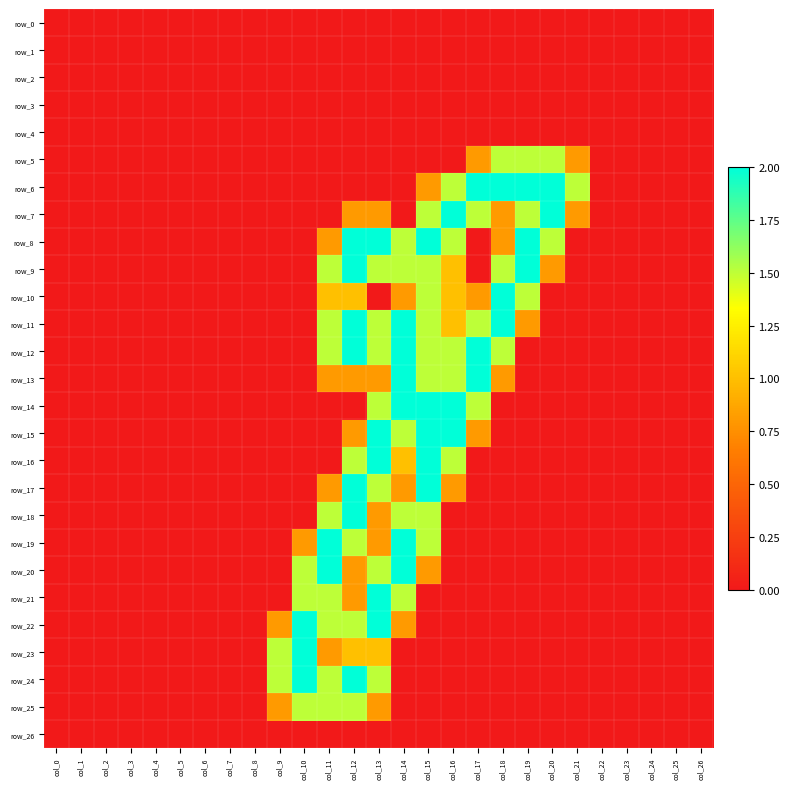

Reading left to right, what are all the values shown in this chart?

row_0: col_0=0.0	col_1=0.0	col_2=0.0	col_3=0.0	col_4=0.0	col_5=0.0	col_6=0.0	col_7=0.0	col_8=0.0	col_9=0.0	col_10=0.0	col_11=0.0	col_12=0.0	col_13=0.0	col_14=0.0	col_15=0.0	col_16=0.0	col_17=0.0	col_18=0.0	col_19=0.0	col_20=0.0	col_21=0.0	col_22=0.0	col_23=0.0	col_24=0.0	col_25=0.0	col_26=0.0
row_1: col_0=0.0	col_1=0.0	col_2=0.0	col_3=0.0	col_4=0.0	col_5=0.0	col_6=0.0	col_7=0.0	col_8=0.0	col_9=0.0	col_10=0.0	col_11=0.0	col_12=0.0	col_13=0.0	col_14=0.0	col_15=0.0	col_16=0.0	col_17=0.0	col_18=0.0	col_19=0.0	col_20=0.0	col_21=0.0	col_22=0.0	col_23=0.0	col_24=0.0	col_25=0.0	col_26=0.0
row_2: col_0=0.0	col_1=0.0	col_2=0.0	col_3=0.0	col_4=0.0	col_5=0.0	col_6=0.0	col_7=0.0	col_8=0.0	col_9=0.0	col_10=0.0	col_11=0.0	col_12=0.0	col_13=0.0	col_14=0.0	col_15=0.0	col_16=0.0	col_17=0.0	col_18=0.0	col_19=0.0	col_20=0.0	col_21=0.0	col_22=0.0	col_23=0.0	col_24=0.0	col_25=0.0	col_26=0.0
row_3: col_0=0.0	col_1=0.0	col_2=0.0	col_3=0.0	col_4=0.0	col_5=0.0	col_6=0.0	col_7=0.0	col_8=0.0	col_9=0.0	col_10=0.0	col_11=0.0	col_12=0.0	col_13=0.0	col_14=0.0	col_15=0.0	col_16=0.0	col_17=0.0	col_18=0.0	col_19=0.0	col_20=0.0	col_21=0.0	col_22=0.0	col_23=0.0	col_24=0.0	col_25=0.0	col_26=0.0
row_4: col_0=0.0	col_1=0.0	col_2=0.0	col_3=0.0	col_4=0.0	col_5=0.0	col_6=0.0	col_7=0.0	col_8=0.0	col_9=0.0	col_10=0.0	col_11=0.0	col_12=0.0	col_13=0.0	col_14=0.0	col_15=0.0	col_16=0.0	col_17=0.0	col_18=0.0	col_19=0.0	col_20=0.0	col_21=0.0	col_22=0.0	col_23=0.0	col_24=0.0	col_25=0.0	col_26=0.0
row_5: col_0=0.0	col_1=0.0	col_2=0.0	col_3=0.0	col_4=0.0	col_5=0.0	col_6=0.0	col_7=0.0	col_8=0.0	col_9=0.0	col_10=0.0	col_11=0.0	col_12=0.0	col_13=0.0	col_14=0.0	col_15=0.0	col_16=0.0	col_17=0.8	col_18=1.5	col_19=1.5	col_20=1.5	col_21=0.8	col_22=0.0	col_23=0.0	col_24=0.0	col_25=0.0	col_26=0.0
row_6: col_0=0.0	col_1=0.0	col_2=0.0	col_3=0.0	col_4=0.0	col_5=0.0	col_6=0.0	col_7=0.0	col_8=0.0	col_9=0.0	col_10=0.0	col_11=0.0	col_12=0.0	col_13=0.0	col_14=0.0	col_15=0.8	col_16=1.5	col_17=2.0	col_18=2.0	col_19=2.0	col_20=2.0	col_21=1.5	col_22=0.0	col_23=0.0	col_24=0.0	col_25=0.0	col_26=0.0
row_7: col_0=0.0	col_1=0.0	col_2=0.0	col_3=0.0	col_4=0.0	col_5=0.0	col_6=0.0	col_7=0.0	col_8=0.0	col_9=0.0	col_10=0.0	col_11=0.0	col_12=0.8	col_13=0.8	col_14=0.0	col_15=1.5	col_16=2.0	col_17=1.5	col_18=0.8	col_19=1.5	col_20=2.0	col_21=0.8	col_22=0.0	col_23=0.0	col_24=0.0	col_25=0.0	col_26=0.0
row_8: col_0=0.0	col_1=0.0	col_2=0.0	col_3=0.0	col_4=0.0	col_5=0.0	col_6=0.0	col_7=0.0	col_8=0.0	col_9=0.0	col_10=0.0	col_11=0.8	col_12=2.0	col_13=2.0	col_14=1.5	col_15=2.0	col_16=1.5	col_17=0.0	col_18=0.8	col_19=2.0	col_20=1.5	col_21=0.0	col_22=0.0	col_23=0.0	col_24=0.0	col_25=0.0	col_26=0.0
row_9: col_0=0.0	col_1=0.0	col_2=0.0	col_3=0.0	col_4=0.0	col_5=0.0	col_6=0.0	col_7=0.0	col_8=0.0	col_9=0.0	col_10=0.0	col_11=1.5	col_12=2.0	col_13=1.5	col_14=1.5	col_15=1.5	col_16=1.0	col_17=0.0	col_18=1.5	col_19=2.0	col_20=0.8	col_21=0.0	col_22=0.0	col_23=0.0	col_24=0.0	col_25=0.0	col_26=0.0
row_10: col_0=0.0	col_1=0.0	col_2=0.0	col_3=0.0	col_4=0.0	col_5=0.0	col_6=0.0	col_7=0.0	col_8=0.0	col_9=0.0	col_10=0.0	col_11=1.0	col_12=1.0	col_13=0.0	col_14=0.8	col_15=1.5	col_16=1.0	col_17=0.8	col_18=2.0	col_19=1.5	col_20=0.0	col_21=0.0	col_22=0.0	col_23=0.0	col_24=0.0	col_25=0.0	col_26=0.0
row_11: col_0=0.0	col_1=0.0	col_2=0.0	col_3=0.0	col_4=0.0	col_5=0.0	col_6=0.0	col_7=0.0	col_8=0.0	col_9=0.0	col_10=0.0	col_11=1.5	col_12=2.0	col_13=1.5	col_14=2.0	col_15=1.5	col_16=1.0	col_17=1.5	col_18=2.0	col_19=0.8	col_20=0.0	col_21=0.0	col_22=0.0	col_23=0.0	col_24=0.0	col_25=0.0	col_26=0.0
row_12: col_0=0.0	col_1=0.0	col_2=0.0	col_3=0.0	col_4=0.0	col_5=0.0	col_6=0.0	col_7=0.0	col_8=0.0	col_9=0.0	col_10=0.0	col_11=1.5	col_12=2.0	col_13=1.5	col_14=2.0	col_15=1.5	col_16=1.5	col_17=2.0	col_18=1.5	col_19=0.0	col_20=0.0	col_21=0.0	col_22=0.0	col_23=0.0	col_24=0.0	col_25=0.0	col_26=0.0
row_13: col_0=0.0	col_1=0.0	col_2=0.0	col_3=0.0	col_4=0.0	col_5=0.0	col_6=0.0	col_7=0.0	col_8=0.0	col_9=0.0	col_10=0.0	col_11=0.8	col_12=0.8	col_13=0.8	col_14=2.0	col_15=1.5	col_16=1.5	col_17=2.0	col_18=0.8	col_19=0.0	col_20=0.0	col_21=0.0	col_22=0.0	col_23=0.0	col_24=0.0	col_25=0.0	col_26=0.0
row_14: col_0=0.0	col_1=0.0	col_2=0.0	col_3=0.0	col_4=0.0	col_5=0.0	col_6=0.0	col_7=0.0	col_8=0.0	col_9=0.0	col_10=0.0	col_11=0.0	col_12=0.0	col_13=1.5	col_14=2.0	col_15=2.0	col_16=2.0	col_17=1.5	col_18=0.0	col_19=0.0	col_20=0.0	col_21=0.0	col_22=0.0	col_23=0.0	col_24=0.0	col_25=0.0	col_26=0.0
row_15: col_0=0.0	col_1=0.0	col_2=0.0	col_3=0.0	col_4=0.0	col_5=0.0	col_6=0.0	col_7=0.0	col_8=0.0	col_9=0.0	col_10=0.0	col_11=0.0	col_12=0.8	col_13=2.0	col_14=1.5	col_15=2.0	col_16=2.0	col_17=0.8	col_18=0.0	col_19=0.0	col_20=0.0	col_21=0.0	col_22=0.0	col_23=0.0	col_24=0.0	col_25=0.0	col_26=0.0
row_16: col_0=0.0	col_1=0.0	col_2=0.0	col_3=0.0	col_4=0.0	col_5=0.0	col_6=0.0	col_7=0.0	col_8=0.0	col_9=0.0	col_10=0.0	col_11=0.0	col_12=1.5	col_13=2.0	col_14=1.0	col_15=2.0	col_16=1.5	col_17=0.0	col_18=0.0	col_19=0.0	col_20=0.0	col_21=0.0	col_22=0.0	col_23=0.0	col_24=0.0	col_25=0.0	col_26=0.0
row_17: col_0=0.0	col_1=0.0	col_2=0.0	col_3=0.0	col_4=0.0	col_5=0.0	col_6=0.0	col_7=0.0	col_8=0.0	col_9=0.0	col_10=0.0	col_11=0.8	col_12=2.0	col_13=1.5	col_14=0.8	col_15=2.0	col_16=0.8	col_17=0.0	col_18=0.0	col_19=0.0	col_20=0.0	col_21=0.0	col_22=0.0	col_23=0.0	col_24=0.0	col_25=0.0	col_26=0.0
row_18: col_0=0.0	col_1=0.0	col_2=0.0	col_3=0.0	col_4=0.0	col_5=0.0	col_6=0.0	col_7=0.0	col_8=0.0	col_9=0.0	col_10=0.0	col_11=1.5	col_12=2.0	col_13=0.8	col_14=1.5	col_15=1.5	col_16=0.0	col_17=0.0	col_18=0.0	col_19=0.0	col_20=0.0	col_21=0.0	col_22=0.0	col_23=0.0	col_24=0.0	col_25=0.0	col_26=0.0
row_19: col_0=0.0	col_1=0.0	col_2=0.0	col_3=0.0	col_4=0.0	col_5=0.0	col_6=0.0	col_7=0.0	col_8=0.0	col_9=0.0	col_10=0.8	col_11=2.0	col_12=1.5	col_13=0.8	col_14=2.0	col_15=1.5	col_16=0.0	col_17=0.0	col_18=0.0	col_19=0.0	col_20=0.0	col_21=0.0	col_22=0.0	col_23=0.0	col_24=0.0	col_25=0.0	col_26=0.0
row_20: col_0=0.0	col_1=0.0	col_2=0.0	col_3=0.0	col_4=0.0	col_5=0.0	col_6=0.0	col_7=0.0	col_8=0.0	col_9=0.0	col_10=1.5	col_11=2.0	col_12=0.8	col_13=1.5	col_14=2.0	col_15=0.8	col_16=0.0	col_17=0.0	col_18=0.0	col_19=0.0	col_20=0.0	col_21=0.0	col_22=0.0	col_23=0.0	col_24=0.0	col_25=0.0	col_26=0.0
row_21: col_0=0.0	col_1=0.0	col_2=0.0	col_3=0.0	col_4=0.0	col_5=0.0	col_6=0.0	col_7=0.0	col_8=0.0	col_9=0.0	col_10=1.5	col_11=1.5	col_12=0.8	col_13=2.0	col_14=1.5	col_15=0.0	col_16=0.0	col_17=0.0	col_18=0.0	col_19=0.0	col_20=0.0	col_21=0.0	col_22=0.0	col_23=0.0	col_24=0.0	col_25=0.0	col_26=0.0
row_22: col_0=0.0	col_1=0.0	col_2=0.0	col_3=0.0	col_4=0.0	col_5=0.0	col_6=0.0	col_7=0.0	col_8=0.0	col_9=0.8	col_10=2.0	col_11=1.5	col_12=1.5	col_13=2.0	col_14=0.8	col_15=0.0	col_16=0.0	col_17=0.0	col_18=0.0	col_19=0.0	col_20=0.0	col_21=0.0	col_22=0.0	col_23=0.0	col_24=0.0	col_25=0.0	col_26=0.0
row_23: col_0=0.0	col_1=0.0	col_2=0.0	col_3=0.0	col_4=0.0	col_5=0.0	col_6=0.0	col_7=0.0	col_8=0.0	col_9=1.5	col_10=2.0	col_11=0.8	col_12=1.0	col_13=1.0	col_14=0.0	col_15=0.0	col_16=0.0	col_17=0.0	col_18=0.0	col_19=0.0	col_20=0.0	col_21=0.0	col_22=0.0	col_23=0.0	col_24=0.0	col_25=0.0	col_26=0.0
row_24: col_0=0.0	col_1=0.0	col_2=0.0	col_3=0.0	col_4=0.0	col_5=0.0	col_6=0.0	col_7=0.0	col_8=0.0	col_9=1.5	col_10=2.0	col_11=1.5	col_12=2.0	col_13=1.5	col_14=0.0	col_15=0.0	col_16=0.0	col_17=0.0	col_18=0.0	col_19=0.0	col_20=0.0	col_21=0.0	col_22=0.0	col_23=0.0	col_24=0.0	col_25=0.0	col_26=0.0
row_25: col_0=0.0	col_1=0.0	col_2=0.0	col_3=0.0	col_4=0.0	col_5=0.0	col_6=0.0	col_7=0.0	col_8=0.0	col_9=0.8	col_10=1.5	col_11=1.5	col_12=1.5	col_13=0.8	col_14=0.0	col_15=0.0	col_16=0.0	col_17=0.0	col_18=0.0	col_19=0.0	col_20=0.0	col_21=0.0	col_22=0.0	col_23=0.0	col_24=0.0	col_25=0.0	col_26=0.0
row_26: col_0=0.0	col_1=0.0	col_2=0.0	col_3=0.0	col_4=0.0	col_5=0.0	col_6=0.0	col_7=0.0	col_8=0.0	col_9=0.0	col_10=0.0	col_11=0.0	col_12=0.0	col_13=0.0	col_14=0.0	col_15=0.0	col_16=0.0	col_17=0.0	col_18=0.0	col_19=0.0	col_20=0.0	col_21=0.0	col_22=0.0	col_23=0.0	col_24=0.0	col_25=0.0	col_26=0.0